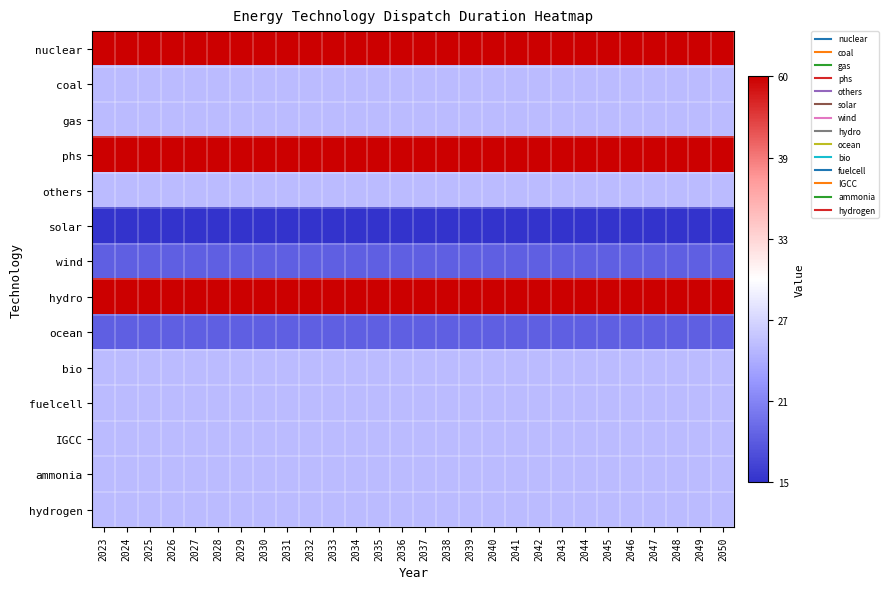

Reading right to left, extract all data points from this chart.

nuclear: 2050=1.0	2049=1.0	2048=1.0	2047=1.0	2046=1.0	2045=1.0	2044=1.0	2043=1.0	2042=1.0	2041=1.0	2040=1.0	2039=1.0	2038=1.0	2037=1.0	2036=1.0	2035=1.0	2034=1.0	2033=1.0	2032=1.0	2031=1.0	2030=1.0	2029=1.0	2028=1.0	2027=1.0	2026=1.0	2025=1.0	2024=1.0	2023=1.0
coal: 2050=0.3	2049=0.3	2048=0.3	2047=0.3	2046=0.3	2045=0.3	2044=0.3	2043=0.3	2042=0.3	2041=0.3	2040=0.3	2039=0.3	2038=0.3	2037=0.3	2036=0.3	2035=0.3	2034=0.3	2033=0.3	2032=0.3	2031=0.3	2030=0.3	2029=0.3	2028=0.3	2027=0.3	2026=0.3	2025=0.3	2024=0.3	2023=0.3
gas: 2050=0.3	2049=0.3	2048=0.3	2047=0.3	2046=0.3	2045=0.3	2044=0.3	2043=0.3	2042=0.3	2041=0.3	2040=0.3	2039=0.3	2038=0.3	2037=0.3	2036=0.3	2035=0.3	2034=0.3	2033=0.3	2032=0.3	2031=0.3	2030=0.3	2029=0.3	2028=0.3	2027=0.3	2026=0.3	2025=0.3	2024=0.3	2023=0.3
phs: 2050=1.0	2049=1.0	2048=1.0	2047=1.0	2046=1.0	2045=1.0	2044=1.0	2043=1.0	2042=1.0	2041=1.0	2040=1.0	2039=1.0	2038=1.0	2037=1.0	2036=1.0	2035=1.0	2034=1.0	2033=1.0	2032=1.0	2031=1.0	2030=1.0	2029=1.0	2028=1.0	2027=1.0	2026=1.0	2025=1.0	2024=1.0	2023=1.0
others: 2050=0.3	2049=0.3	2048=0.3	2047=0.3	2046=0.3	2045=0.3	2044=0.3	2043=0.3	2042=0.3	2041=0.3	2040=0.3	2039=0.3	2038=0.3	2037=0.3	2036=0.3	2035=0.3	2034=0.3	2033=0.3	2032=0.3	2031=0.3	2030=0.3	2029=0.3	2028=0.3	2027=0.3	2026=0.3	2025=0.3	2024=0.3	2023=0.3
solar: 2050=0.0	2049=0.0	2048=0.0	2047=0.0	2046=0.0	2045=0.0	2044=0.0	2043=0.0	2042=0.0	2041=0.0	2040=0.0	2039=0.0	2038=0.0	2037=0.0	2036=0.0	2035=0.0	2034=0.0	2033=0.0	2032=0.0	2031=0.0	2030=0.0	2029=0.0	2028=0.0	2027=0.0	2026=0.0	2025=0.0	2024=0.0	2023=0.0
wind: 2050=0.1	2049=0.1	2048=0.1	2047=0.1	2046=0.1	2045=0.1	2044=0.1	2043=0.1	2042=0.1	2041=0.1	2040=0.1	2039=0.1	2038=0.1	2037=0.1	2036=0.1	2035=0.1	2034=0.1	2033=0.1	2032=0.1	2031=0.1	2030=0.1	2029=0.1	2028=0.1	2027=0.1	2026=0.1	2025=0.1	2024=0.1	2023=0.1
hydro: 2050=1.0	2049=1.0	2048=1.0	2047=1.0	2046=1.0	2045=1.0	2044=1.0	2043=1.0	2042=1.0	2041=1.0	2040=1.0	2039=1.0	2038=1.0	2037=1.0	2036=1.0	2035=1.0	2034=1.0	2033=1.0	2032=1.0	2031=1.0	2030=1.0	2029=1.0	2028=1.0	2027=1.0	2026=1.0	2025=1.0	2024=1.0	2023=1.0
ocean: 2050=0.1	2049=0.1	2048=0.1	2047=0.1	2046=0.1	2045=0.1	2044=0.1	2043=0.1	2042=0.1	2041=0.1	2040=0.1	2039=0.1	2038=0.1	2037=0.1	2036=0.1	2035=0.1	2034=0.1	2033=0.1	2032=0.1	2031=0.1	2030=0.1	2029=0.1	2028=0.1	2027=0.1	2026=0.1	2025=0.1	2024=0.1	2023=0.1
bio: 2050=0.3	2049=0.3	2048=0.3	2047=0.3	2046=0.3	2045=0.3	2044=0.3	2043=0.3	2042=0.3	2041=0.3	2040=0.3	2039=0.3	2038=0.3	2037=0.3	2036=0.3	2035=0.3	2034=0.3	2033=0.3	2032=0.3	2031=0.3	2030=0.3	2029=0.3	2028=0.3	2027=0.3	2026=0.3	2025=0.3	2024=0.3	2023=0.3
fuelcell: 2050=0.3	2049=0.3	2048=0.3	2047=0.3	2046=0.3	2045=0.3	2044=0.3	2043=0.3	2042=0.3	2041=0.3	2040=0.3	2039=0.3	2038=0.3	2037=0.3	2036=0.3	2035=0.3	2034=0.3	2033=0.3	2032=0.3	2031=0.3	2030=0.3	2029=0.3	2028=0.3	2027=0.3	2026=0.3	2025=0.3	2024=0.3	2023=0.3
IGCC: 2050=0.3	2049=0.3	2048=0.3	2047=0.3	2046=0.3	2045=0.3	2044=0.3	2043=0.3	2042=0.3	2041=0.3	2040=0.3	2039=0.3	2038=0.3	2037=0.3	2036=0.3	2035=0.3	2034=0.3	2033=0.3	2032=0.3	2031=0.3	2030=0.3	2029=0.3	2028=0.3	2027=0.3	2026=0.3	2025=0.3	2024=0.3	2023=0.3
ammonia: 2050=0.3	2049=0.3	2048=0.3	2047=0.3	2046=0.3	2045=0.3	2044=0.3	2043=0.3	2042=0.3	2041=0.3	2040=0.3	2039=0.3	2038=0.3	2037=0.3	2036=0.3	2035=0.3	2034=0.3	2033=0.3	2032=0.3	2031=0.3	2030=0.3	2029=0.3	2028=0.3	2027=0.3	2026=0.3	2025=0.3	2024=0.3	2023=0.3
hydrogen: 2050=0.3	2049=0.3	2048=0.3	2047=0.3	2046=0.3	2045=0.3	2044=0.3	2043=0.3	2042=0.3	2041=0.3	2040=0.3	2039=0.3	2038=0.3	2037=0.3	2036=0.3	2035=0.3	2034=0.3	2033=0.3	2032=0.3	2031=0.3	2030=0.3	2029=0.3	2028=0.3	2027=0.3	2026=0.3	2025=0.3	2024=0.3	2023=0.3